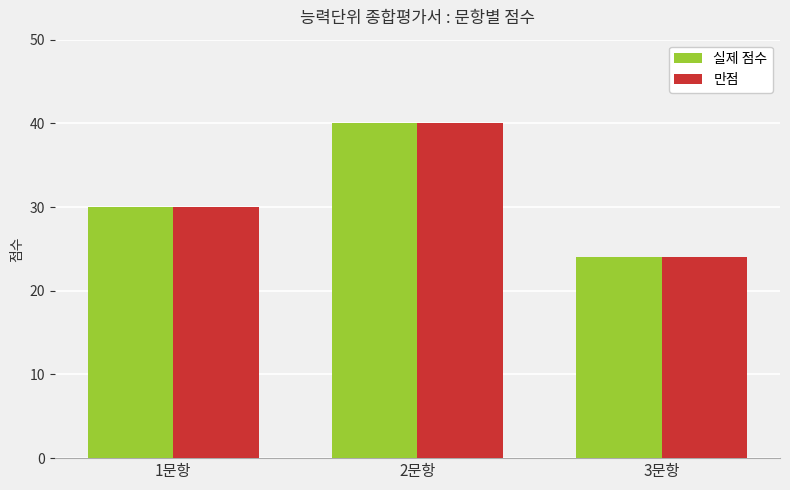

What is the approximate value of 만점 at 1문항?

30